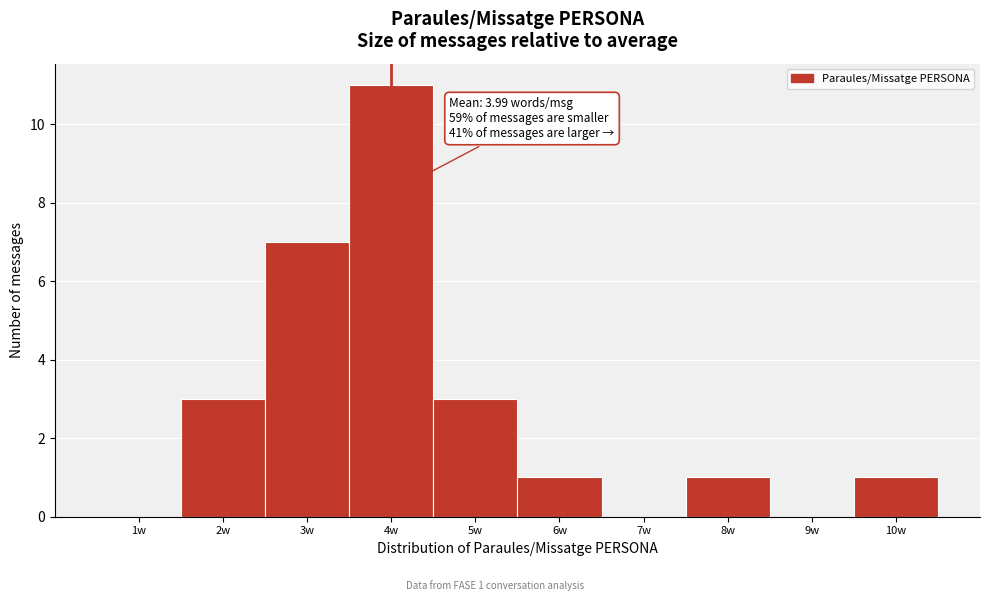

Which range on the x-axis has the tallest bar?

3.5 to 4.5